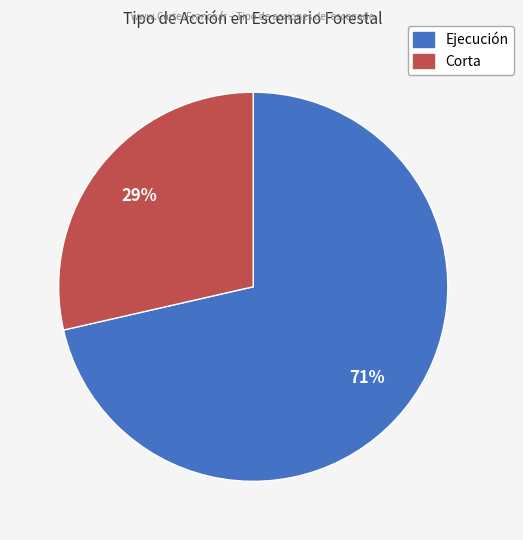

True or false: Corta accounts for 29% of the total.

True